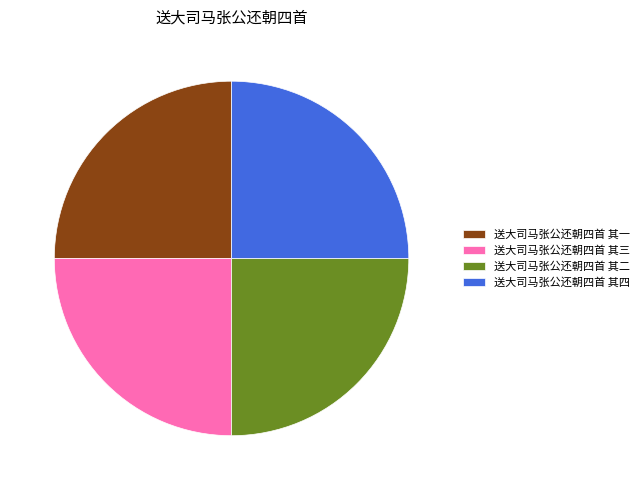

What percentage is the 送大司马张公还朝四首 其四 slice, to the nearest percent?

25%